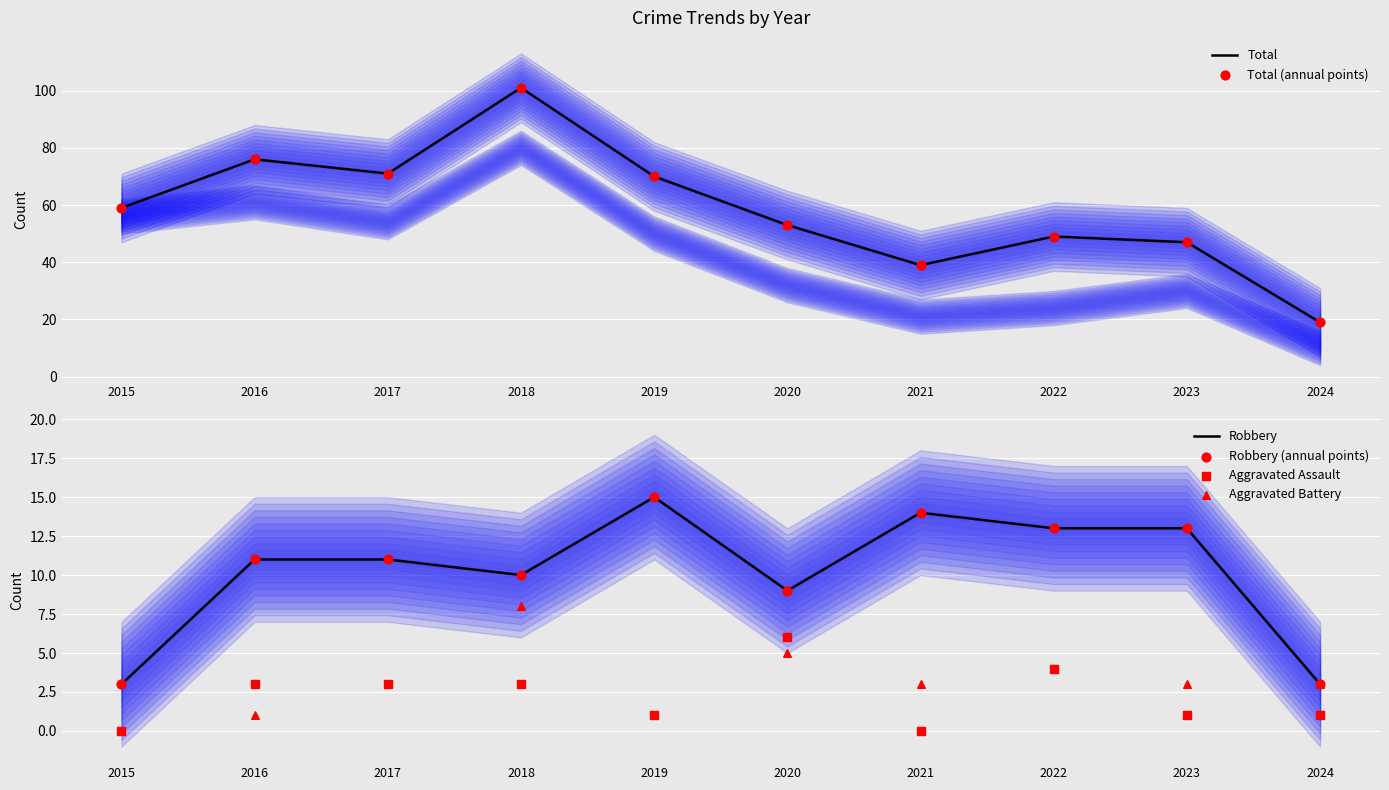

Which series reaches the minimum Y coordinate?

Aggravated Assault